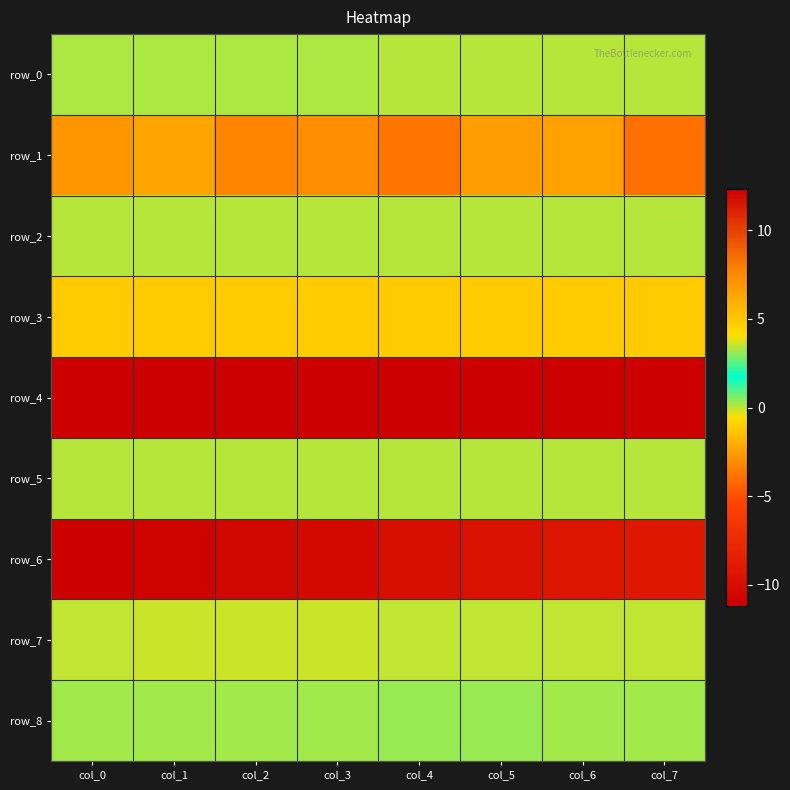

The row_5 series shows 0.0 at col_6. True or false?

True